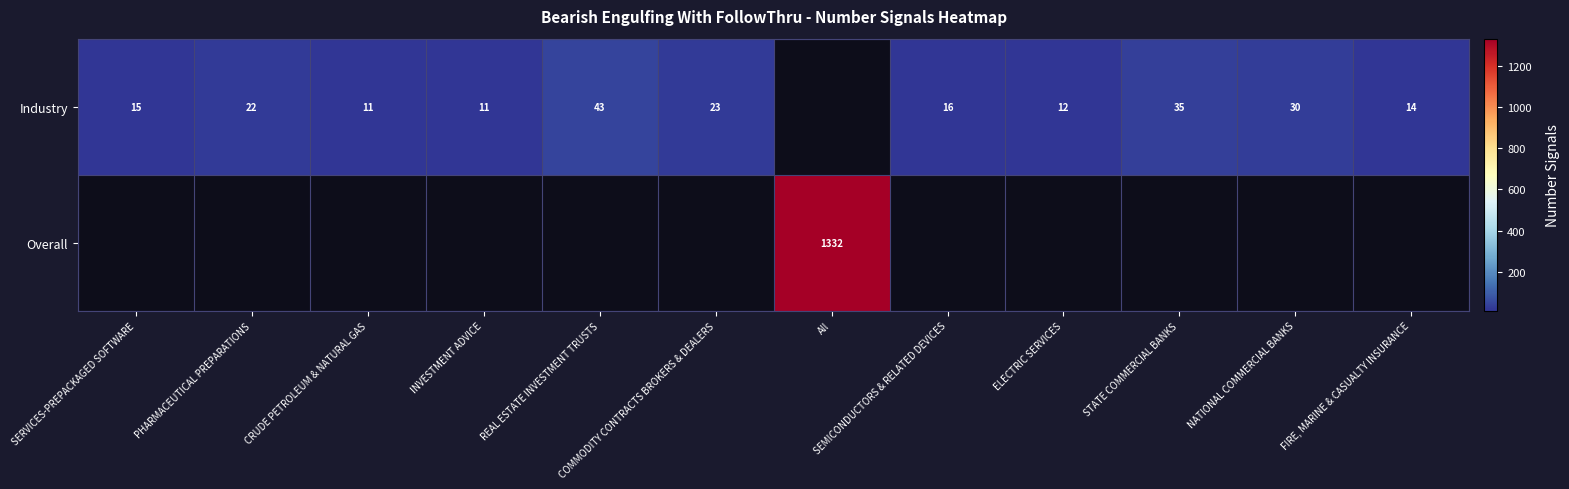

What is the sum of the Industry values at STATE COMMERCIAL BANKS and CRUDE PETROLEUM & NATURAL GAS?

46